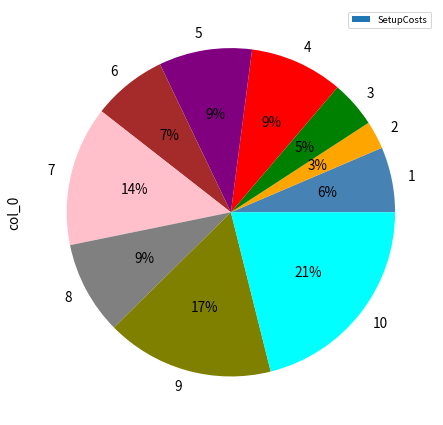

Which category has the smallest portion of the pie?

2